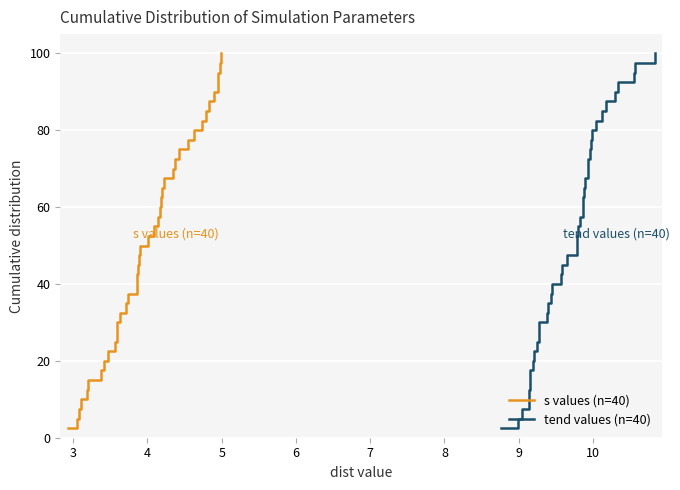

True or false: tend values (n=40) and s values (n=40) cross at least once.

False